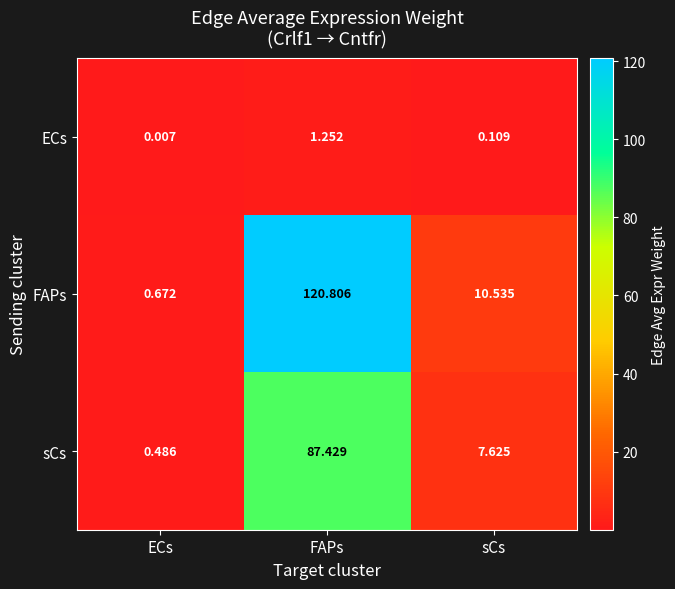

At which category does the chart reach its minimum across all series?

ECs